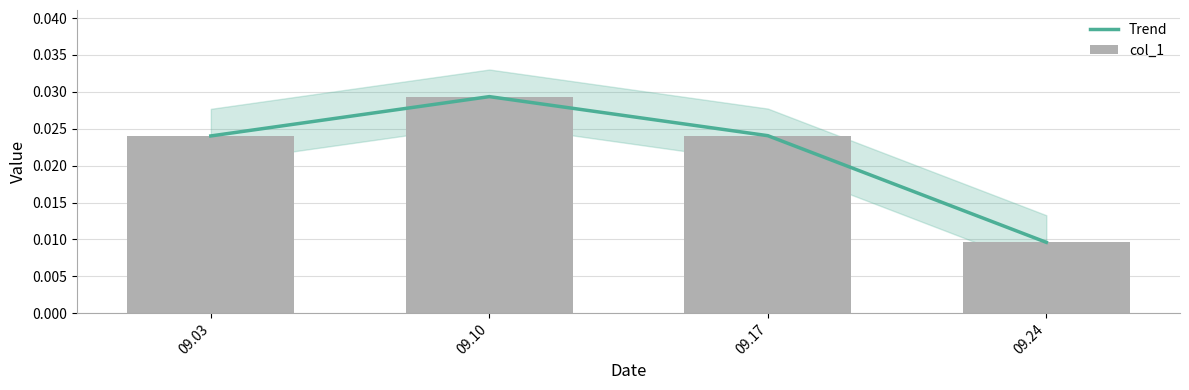

The value of Trend at 09.17 is 0.0. True or false?

False